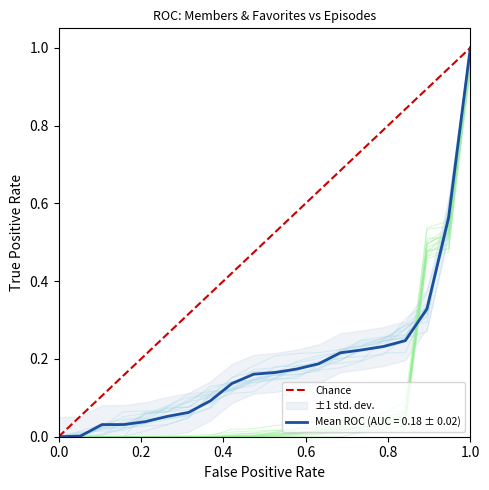

At which label does Mean ROC (AUC = 0.18 ± 0.02) reach its peak?

1.0